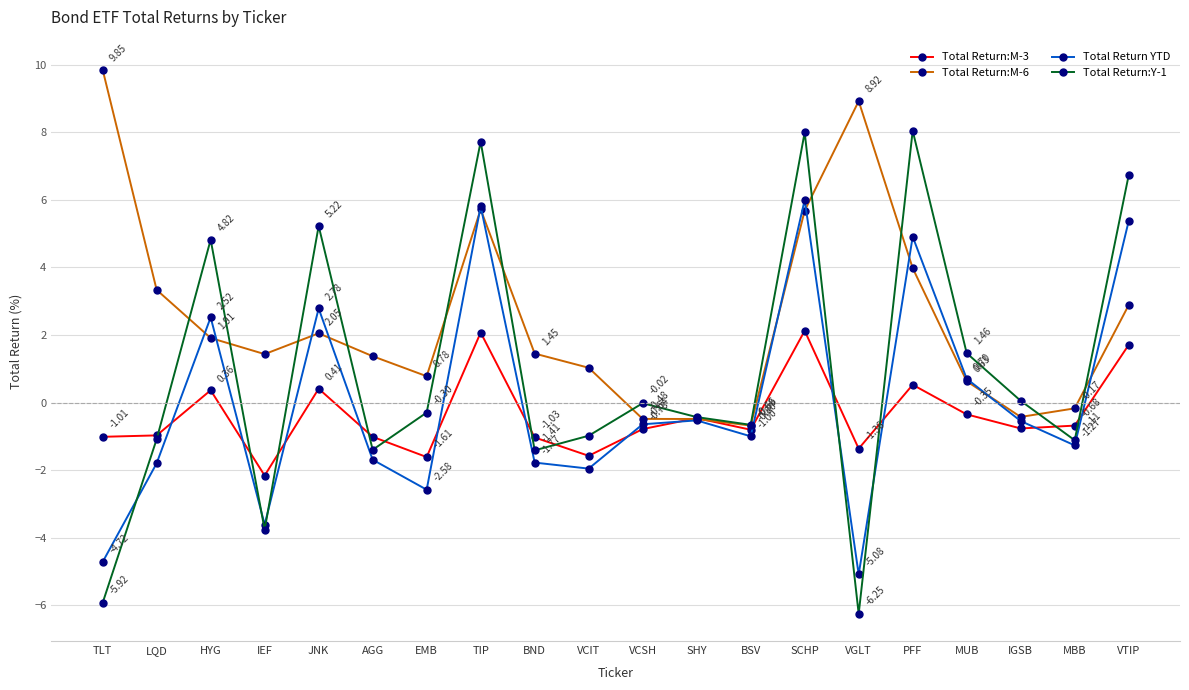

What is the greatest value displayed?

9.8